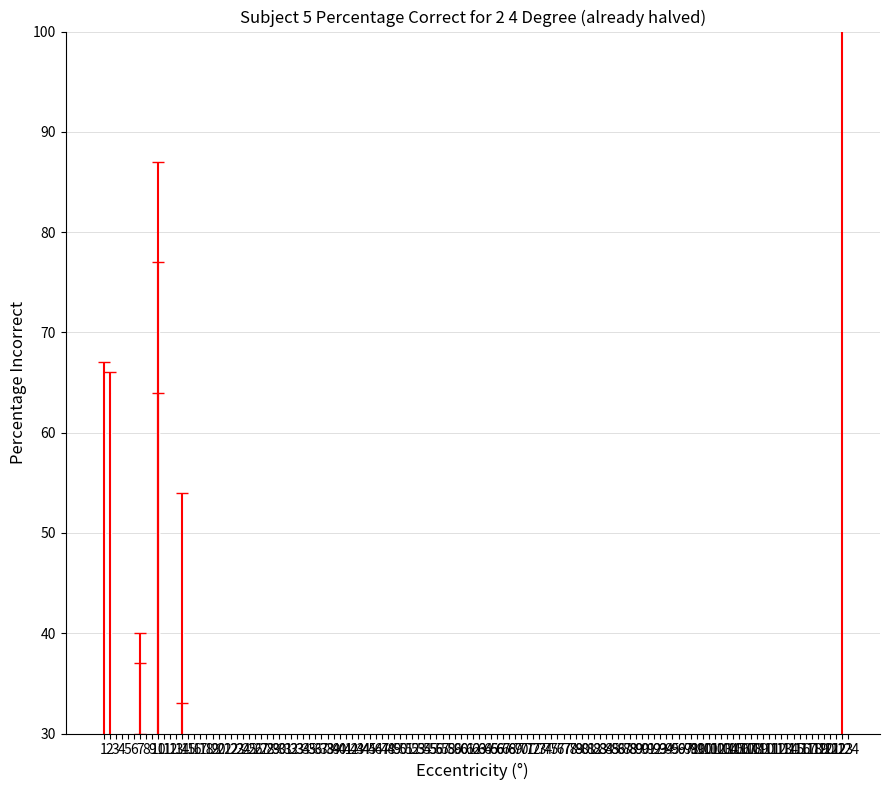

Is it true that the value at 19 is 101?

False